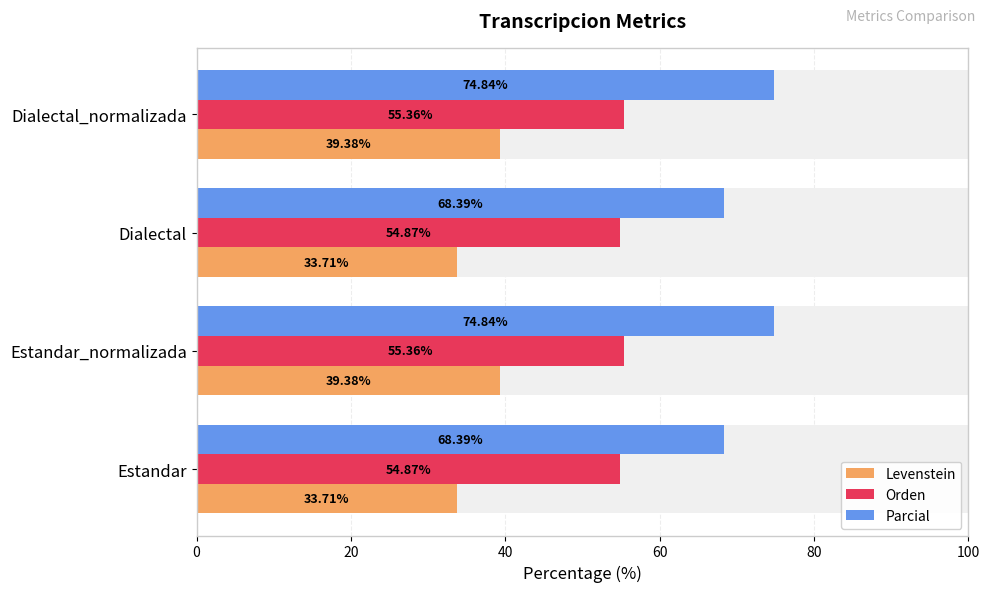

What are all the series names shown in the legend?

Levenstein, Orden, Parcial